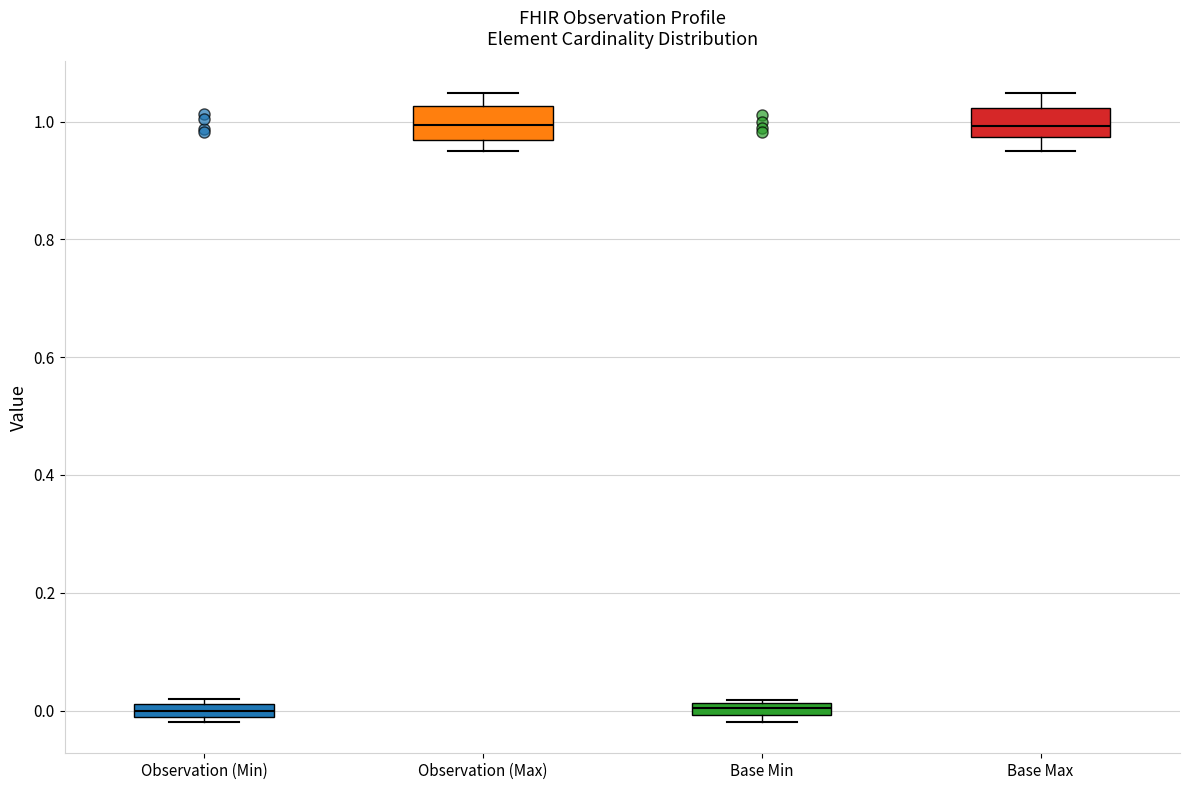

Where does the median line of the box for Base Max sit on the y-axis? The values are not printed on the chart, so give them approximately, as read against the axis.

1.00